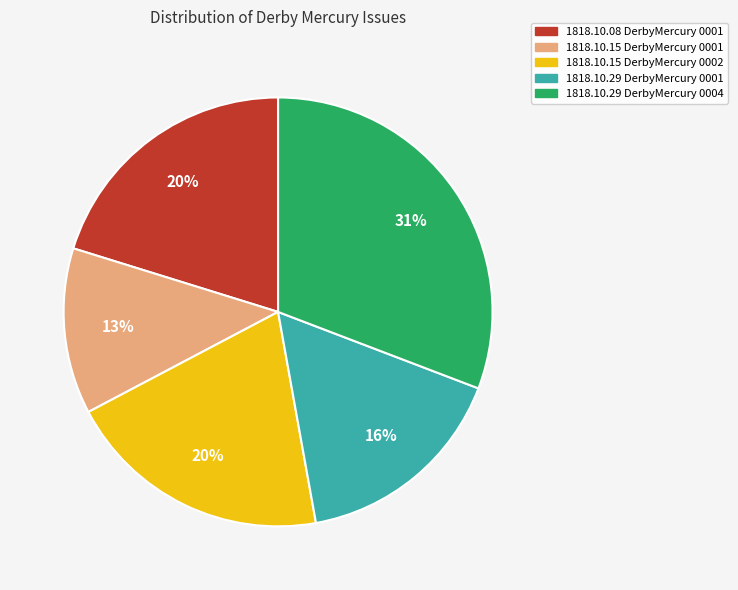

Is the sum of 1818.10.08 DerbyMercury 0001 and 1818.10.15 DerbyMercury 0002 greater than half?

No